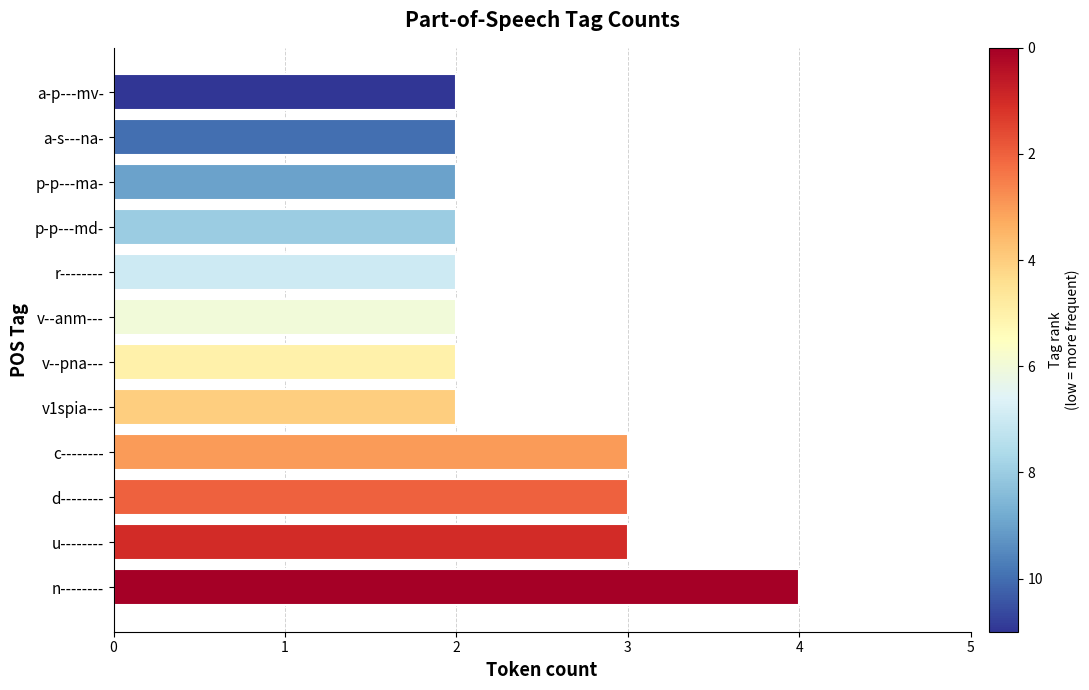

Does the chart contain stacked bars?

No